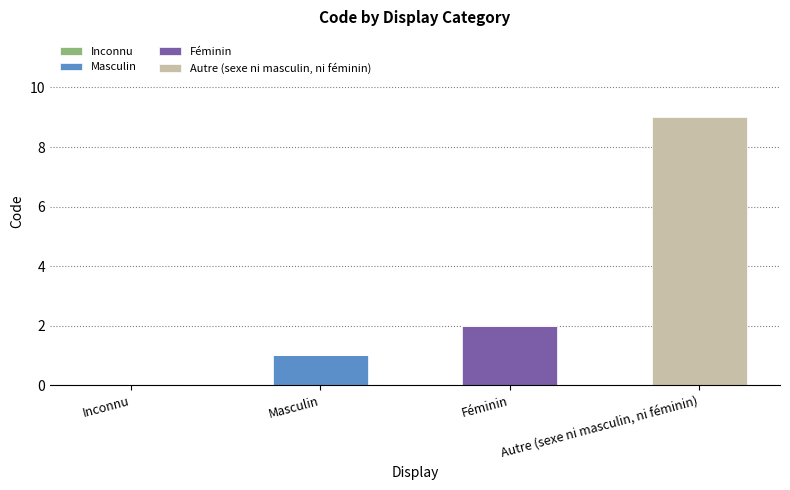

At which category is the sum across all series the highest?

Autre (sexe ni masculin, ni féminin)